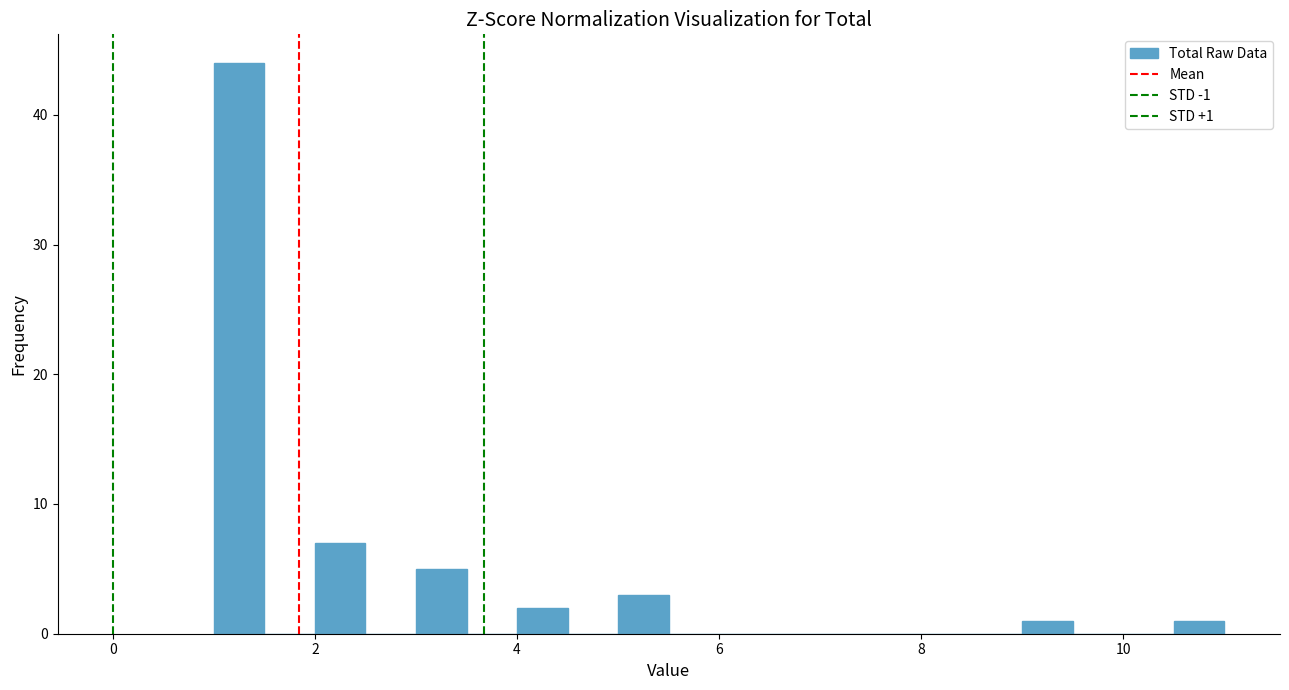

Around what value on the x-axis is the tallest bar? Give the approximate position of its centre, as read against the axis.

1.2